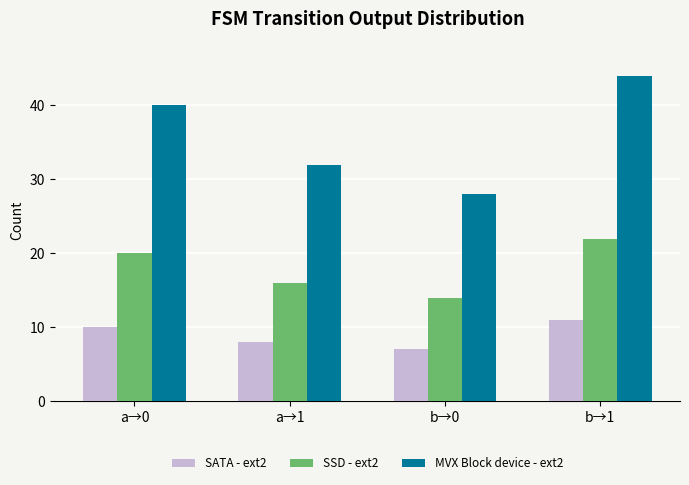

What value does the MVX Block device - ext2 series have at a→0, to the nearest 10?

40